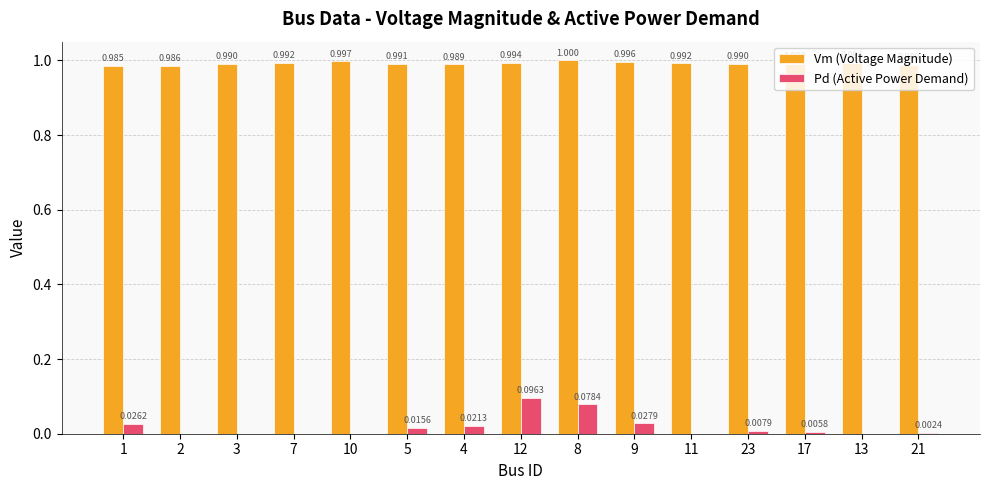

Between 4 and 9, which series saw the biggest shift?

Pd (Active Power Demand)